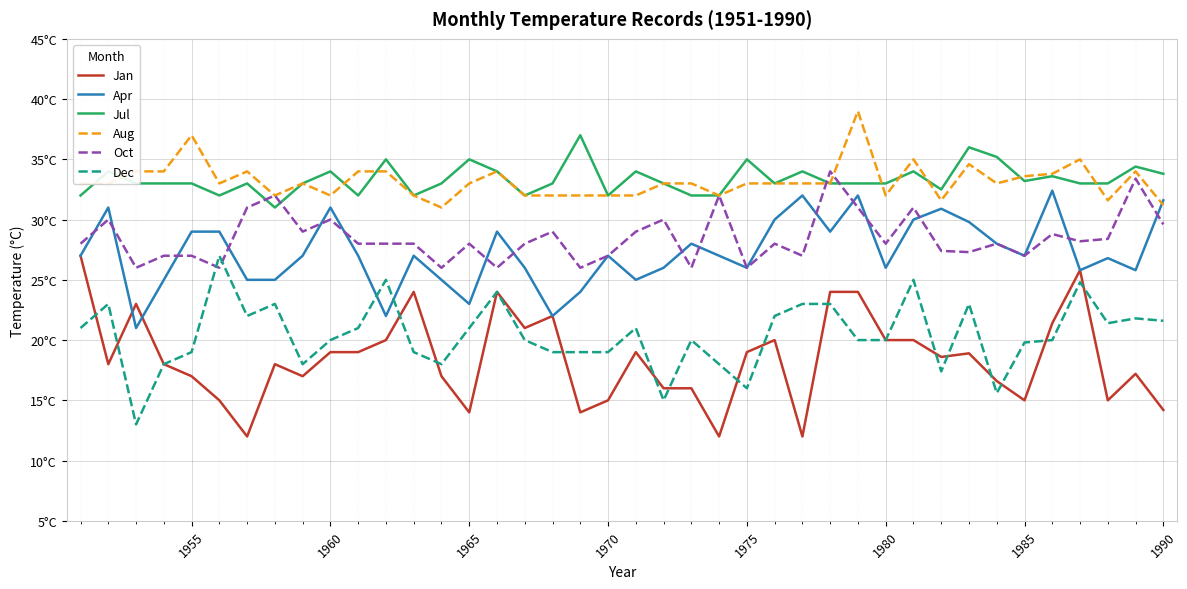

Is this an area chart (filled region under the line)?

No